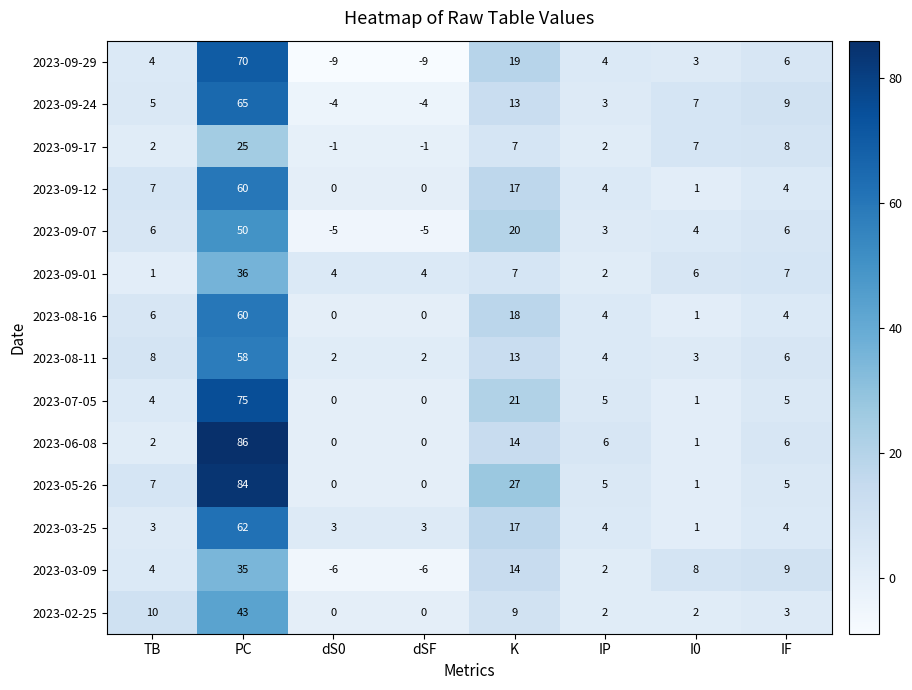

What is the sum of the 2023-05-26 values at K and dSF?

27